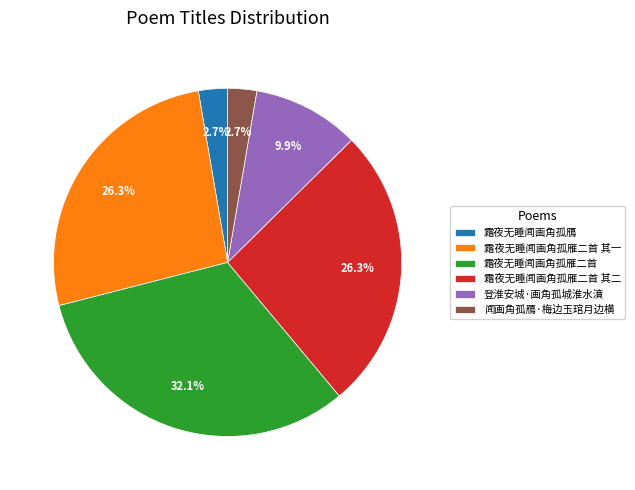

Is there a majority slice in this chart?

No